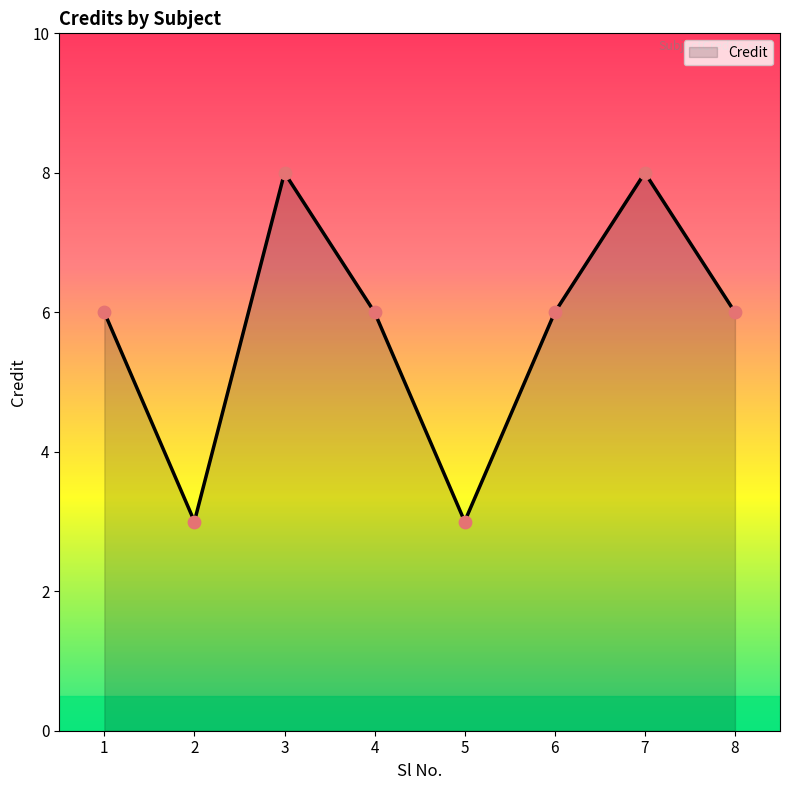

Approximately how many times larger is the value at 8 compared to 4?

1.0